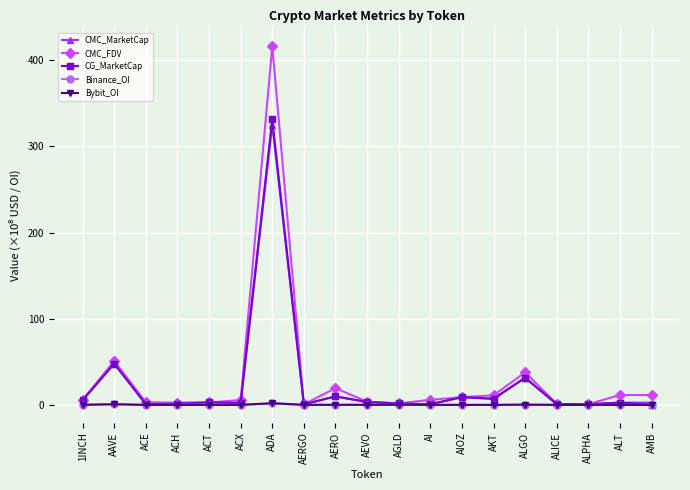

At which category does CG_MarketCap reach its first local peak?

AAVE